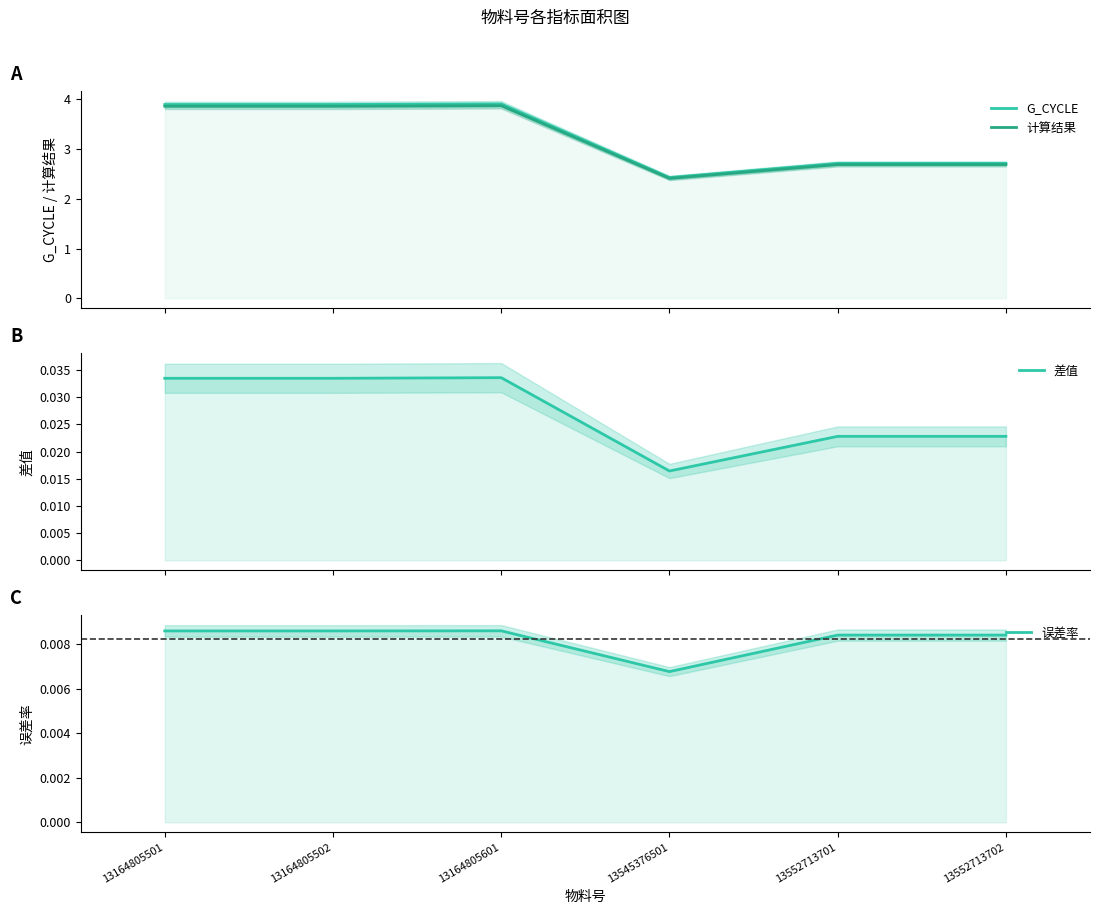

What is the lowest value of the G_CYCLE series?

2.4